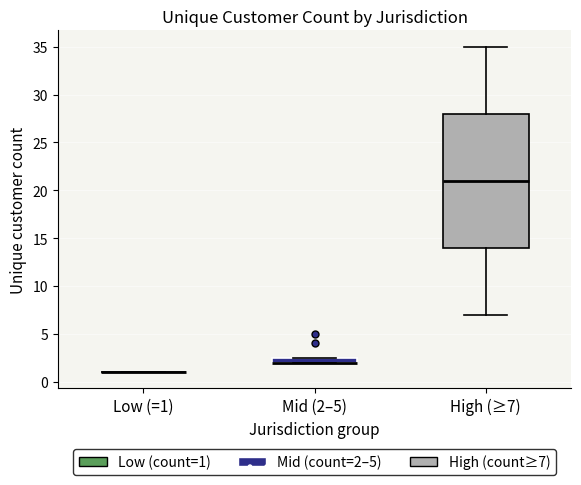

Where is the lower edge of the box for High (≥7) on the y-axis? The values are not printed on the chart, so give them approximately, as read against the axis.

14.0